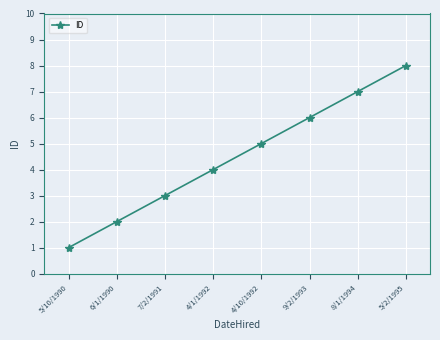

True or false: the data has more than 2 interior local peaks.

False